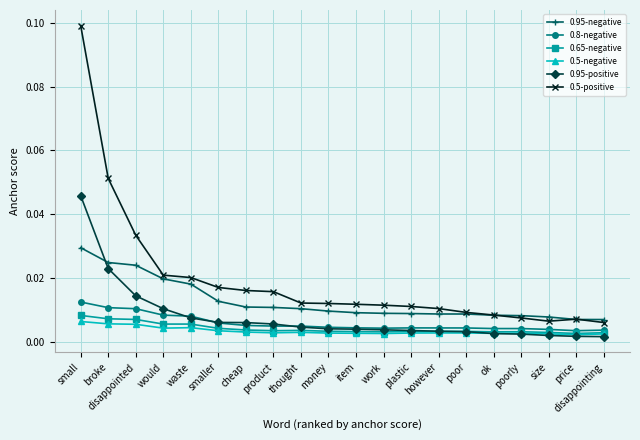

Does the chart display data point markers on the line(s)?

Yes